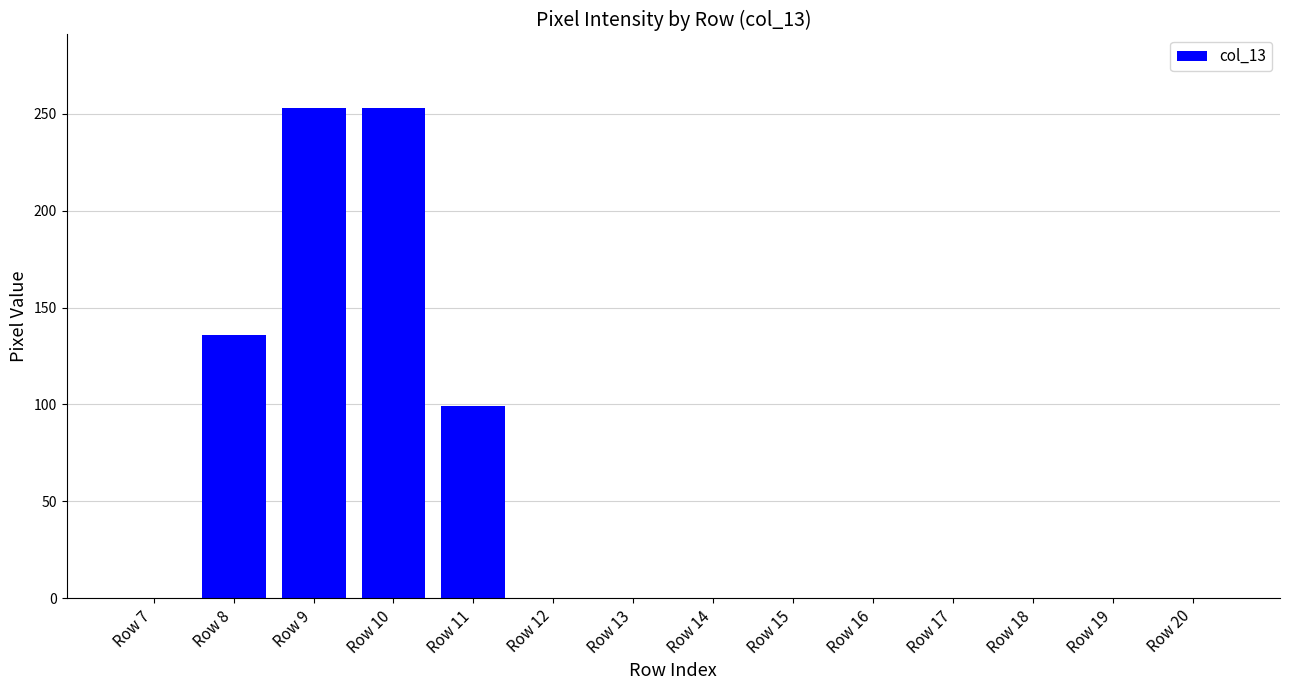

What is the maximum value shown in the chart?

253